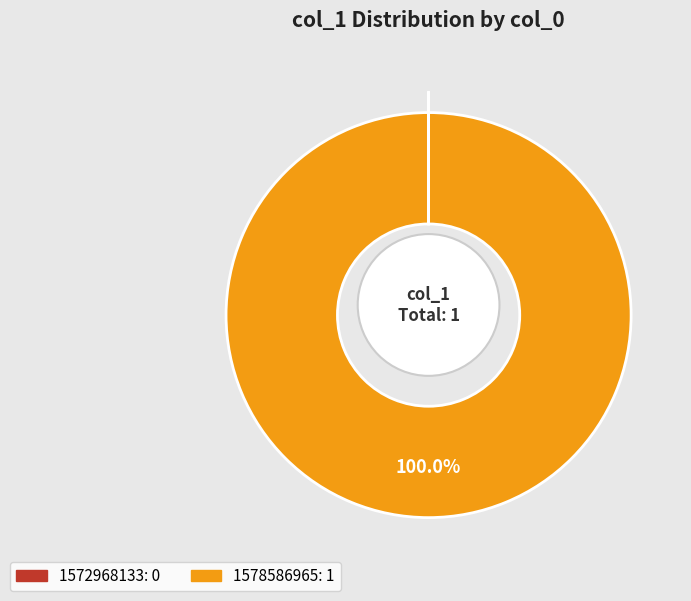

Which category has the smallest portion of the pie?

1572968133